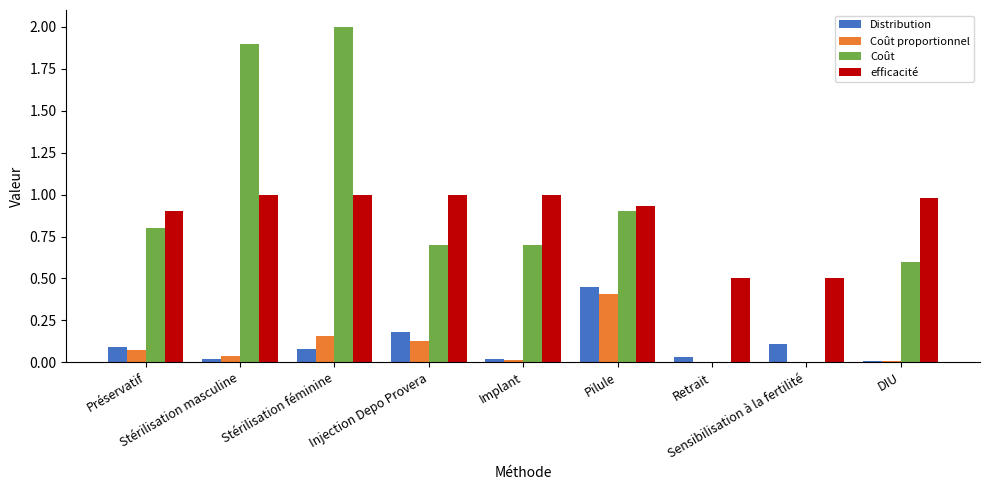

What is the maximum value for Coût proportionnel?

0.4